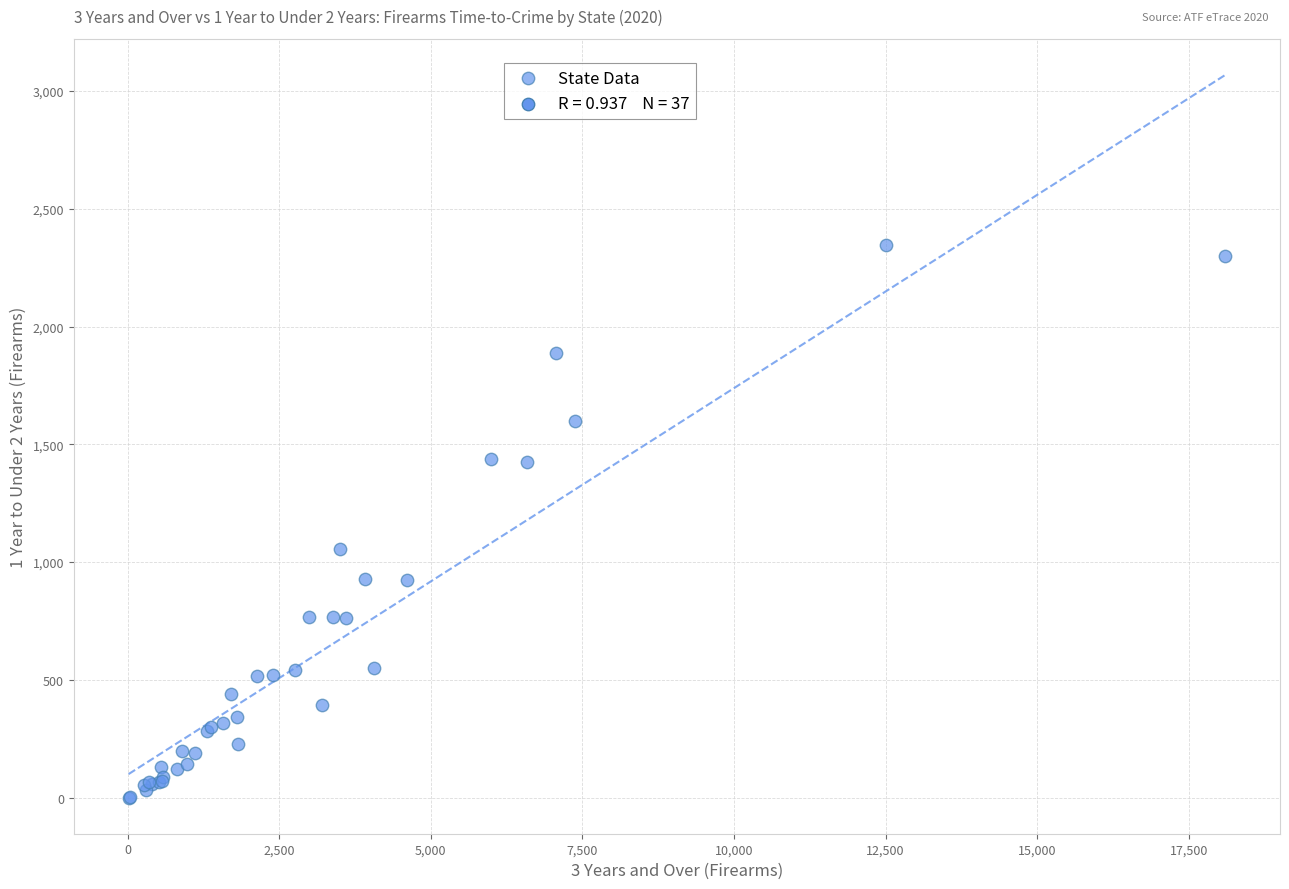

What Y value in the scatter plot is closest to 1173?

1054